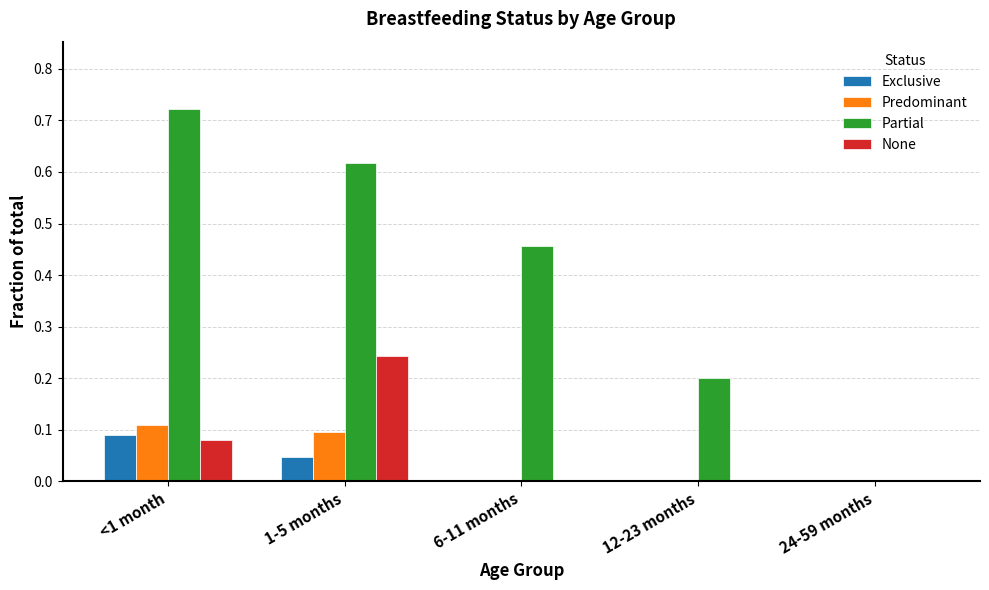

How many Partial values are between 0 and 1?

5